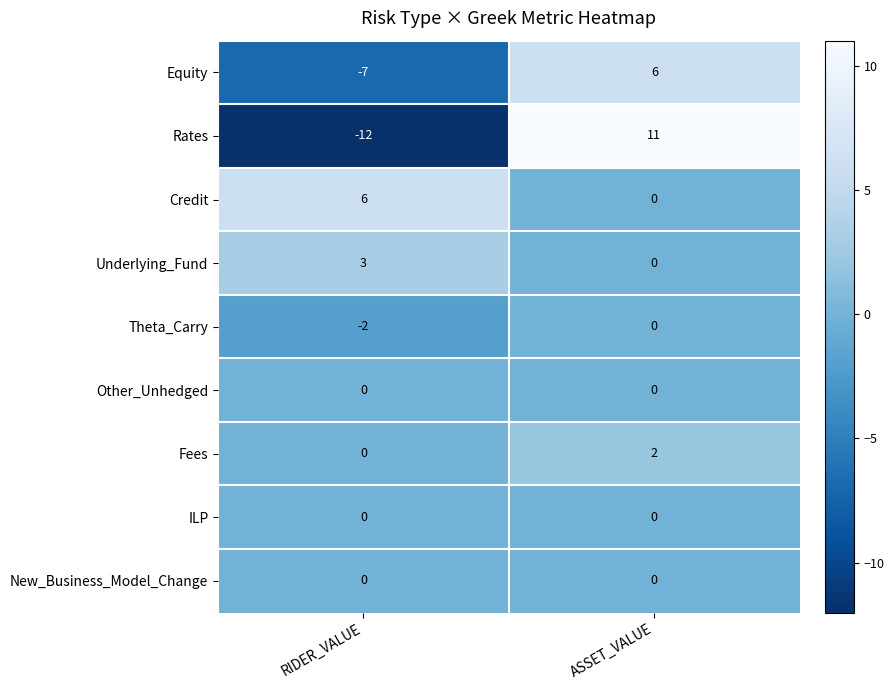

Is it true that Rates equals -12 at RIDER_VALUE?

True